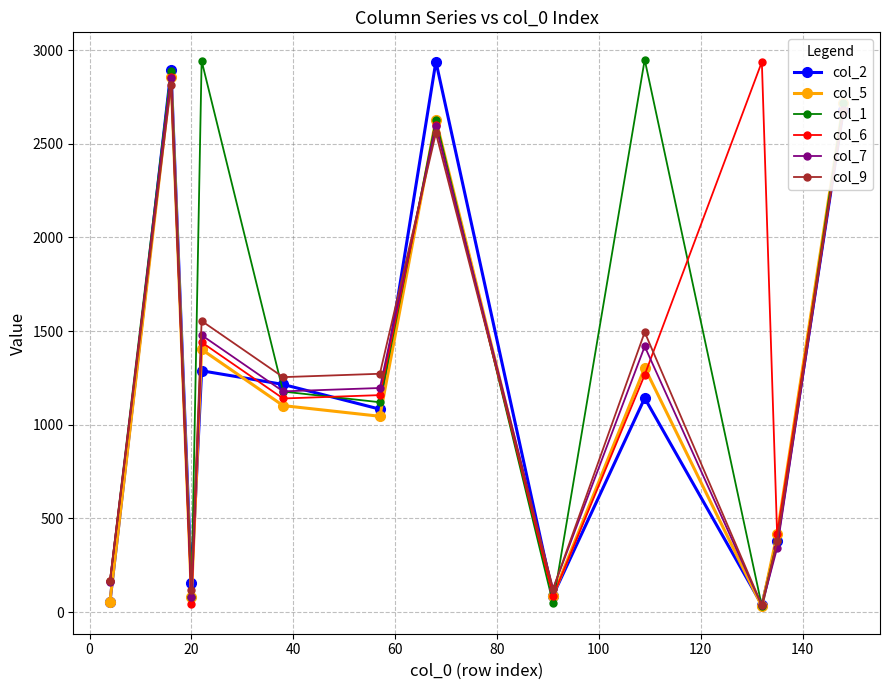

At how many categories does at least one series exceed 800?

8